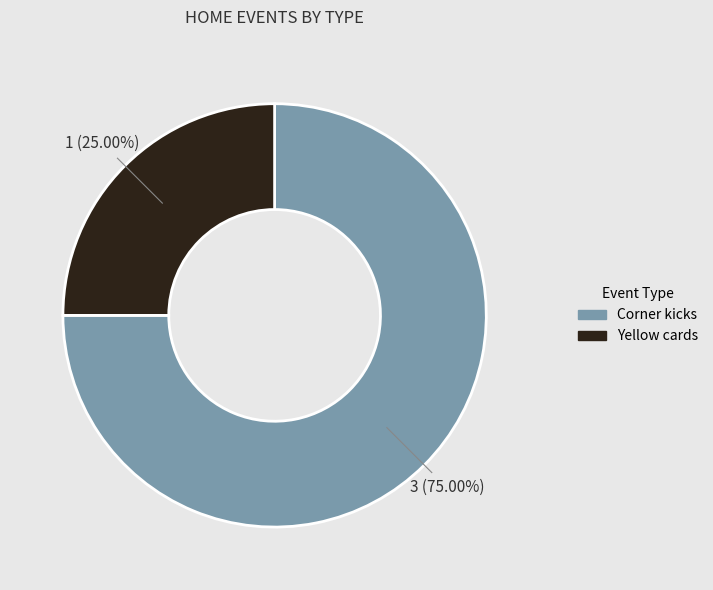

To the nearest percent, what percentage of the pie is Corner kicks?

75%